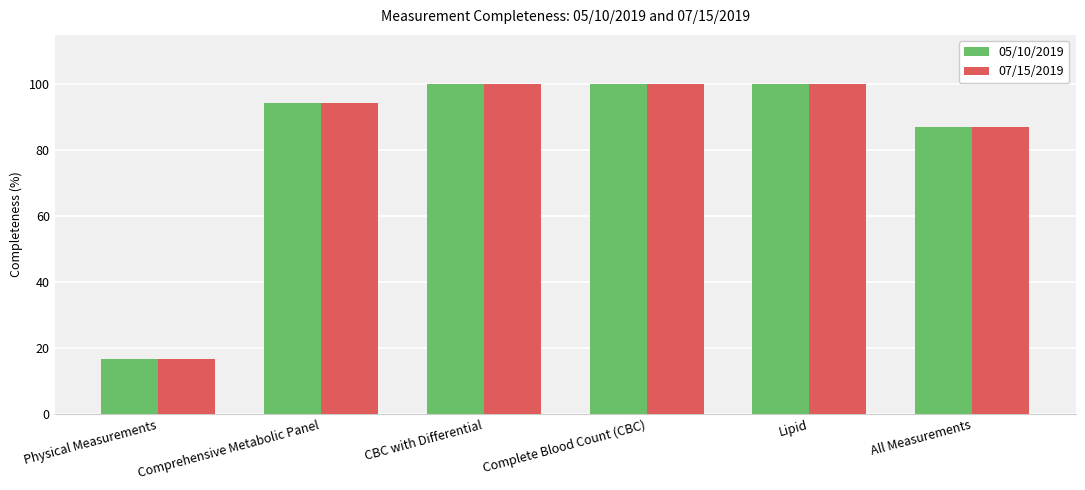

The 05/10/2019 series shows 100.0 at Lipid. True or false?

True